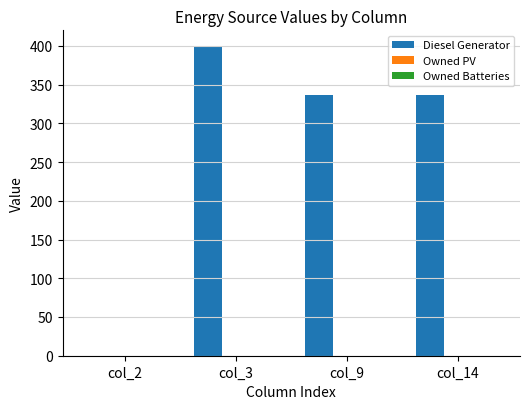

What value does the data have at col_14?

336